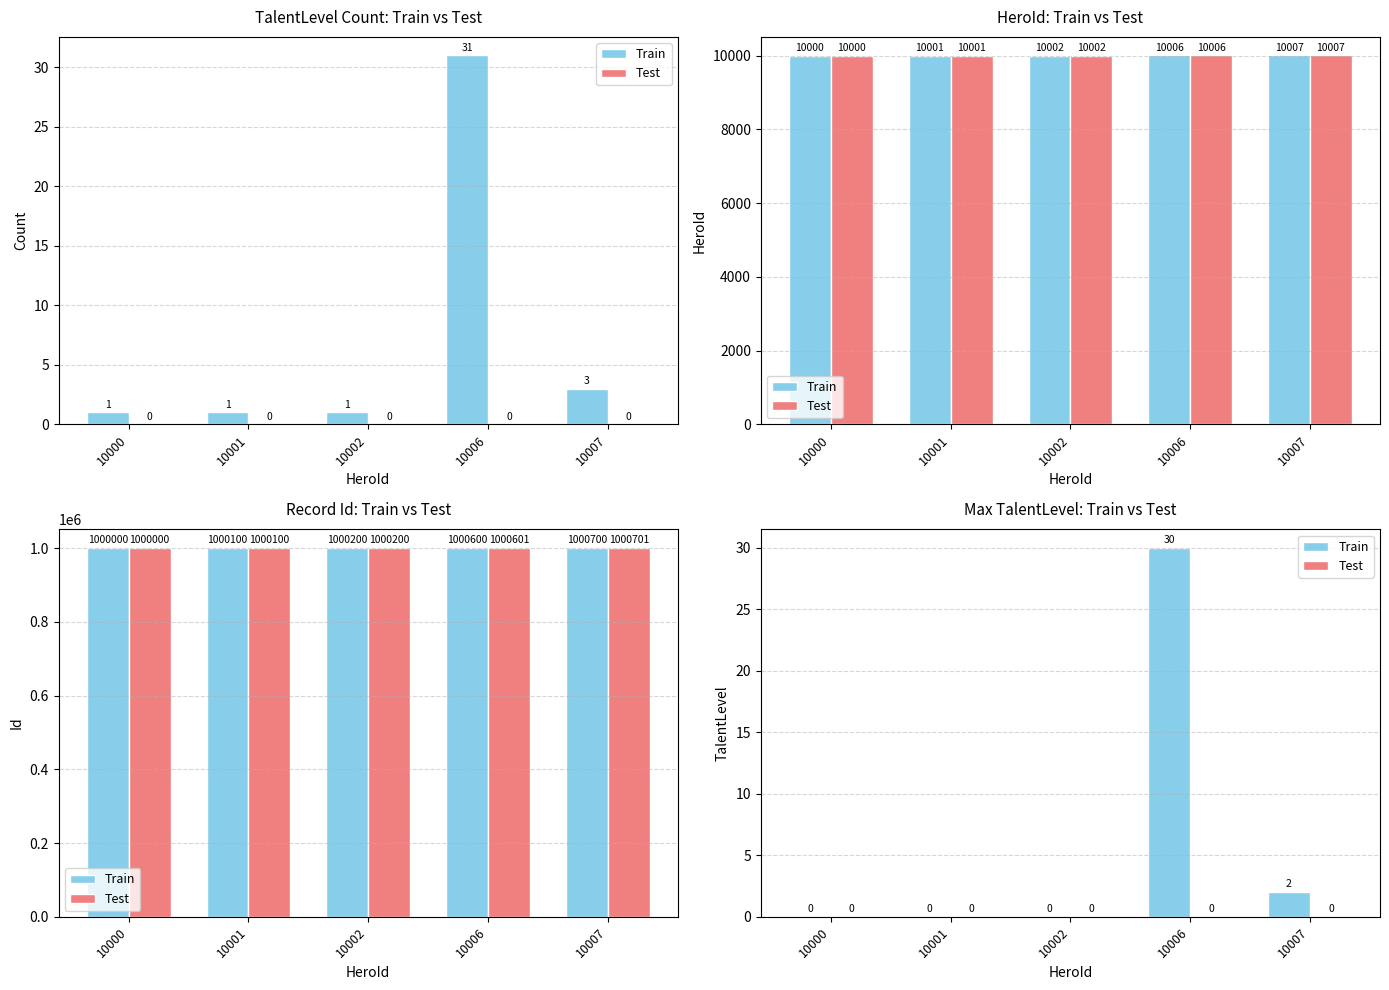

At how many categories does at least one series exceed 29?

1